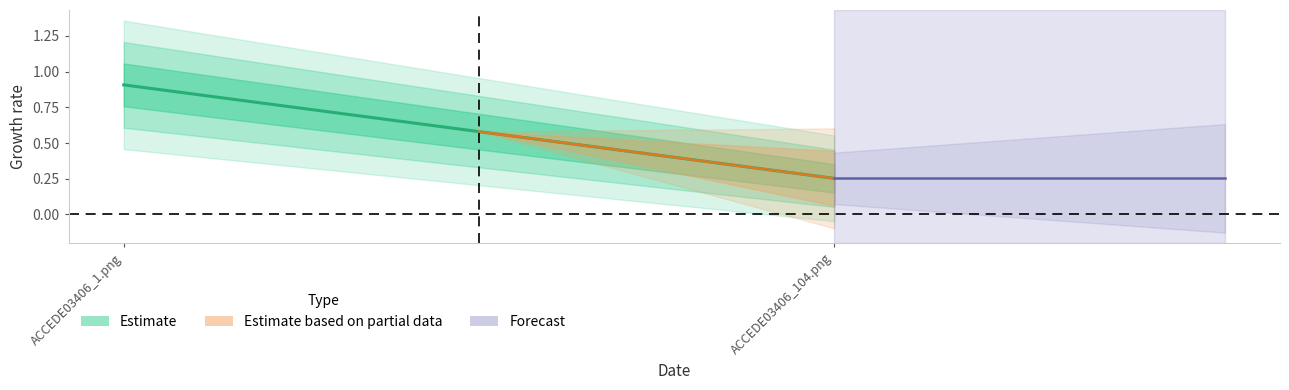

Between ACCEDE03406_104.png and ACCEDE03406_1.png, which is larger?

ACCEDE03406_1.png